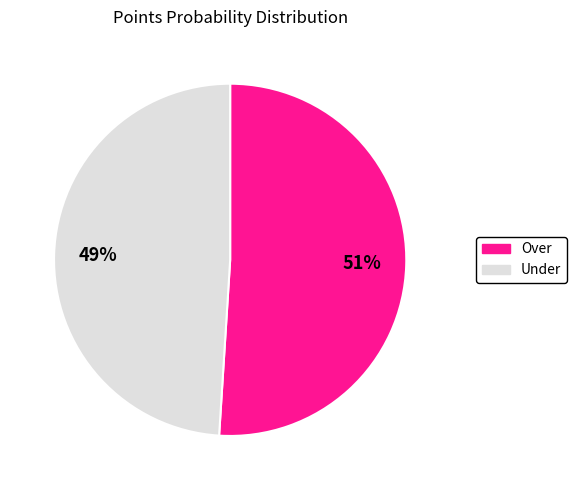

To the nearest percent, what is the combined percentage of Over and Under?

100%